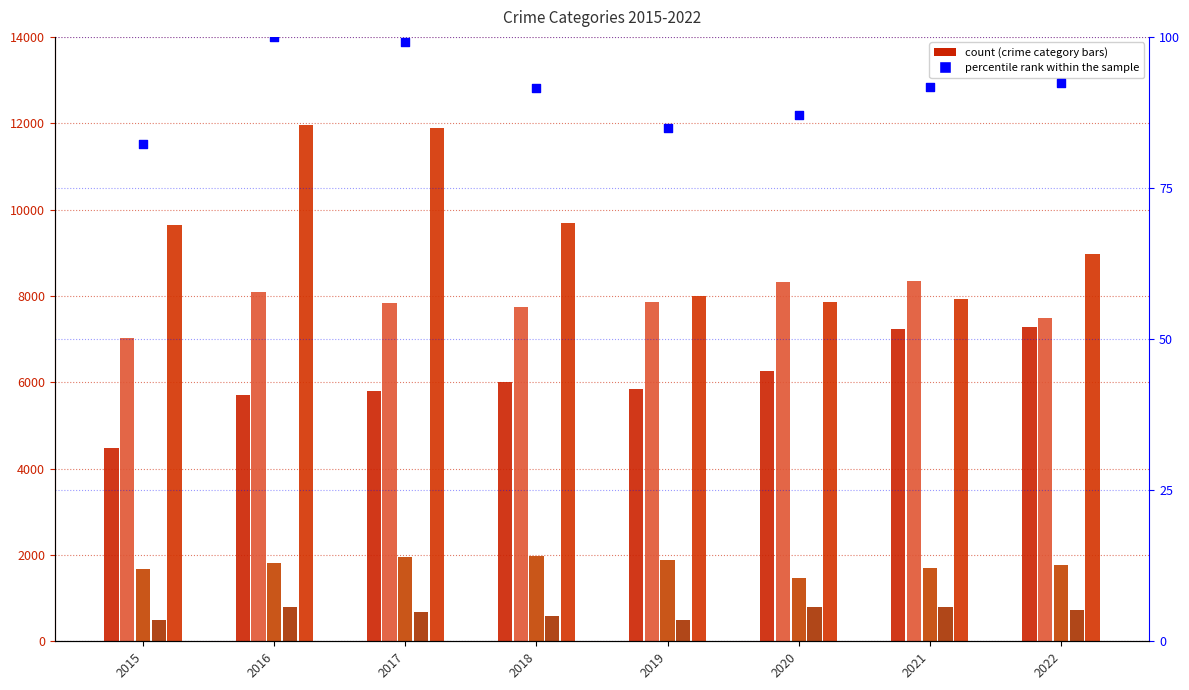

Which series reaches the minimum Y coordinate?

percentile rank within the sample